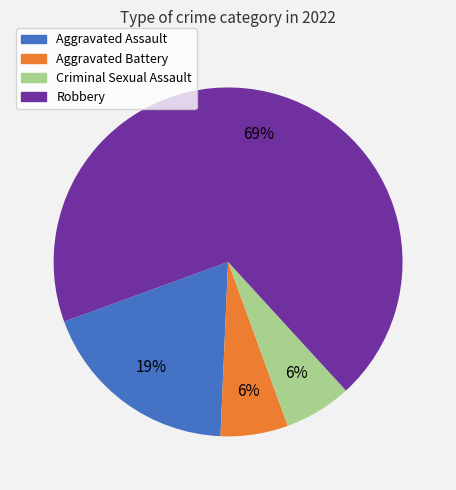

Is it true that Criminal Sexual Assault is 6% of the pie?

True